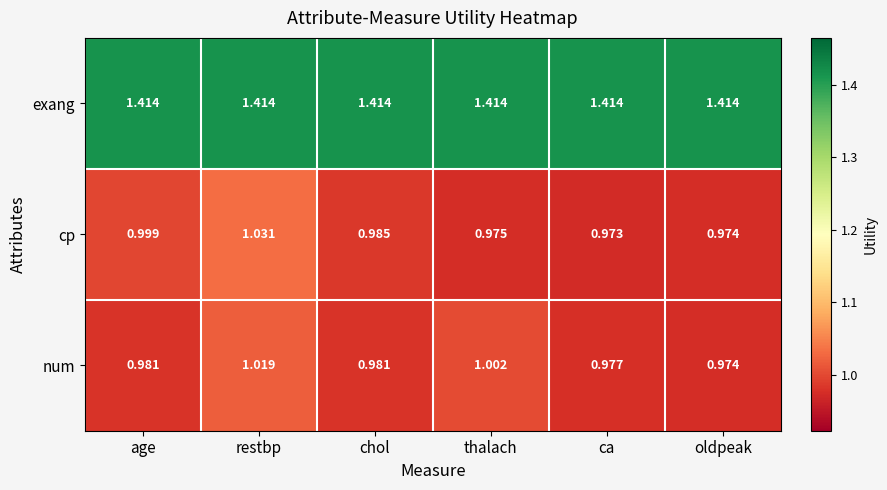

Which category has the lowest value across all series?

ca